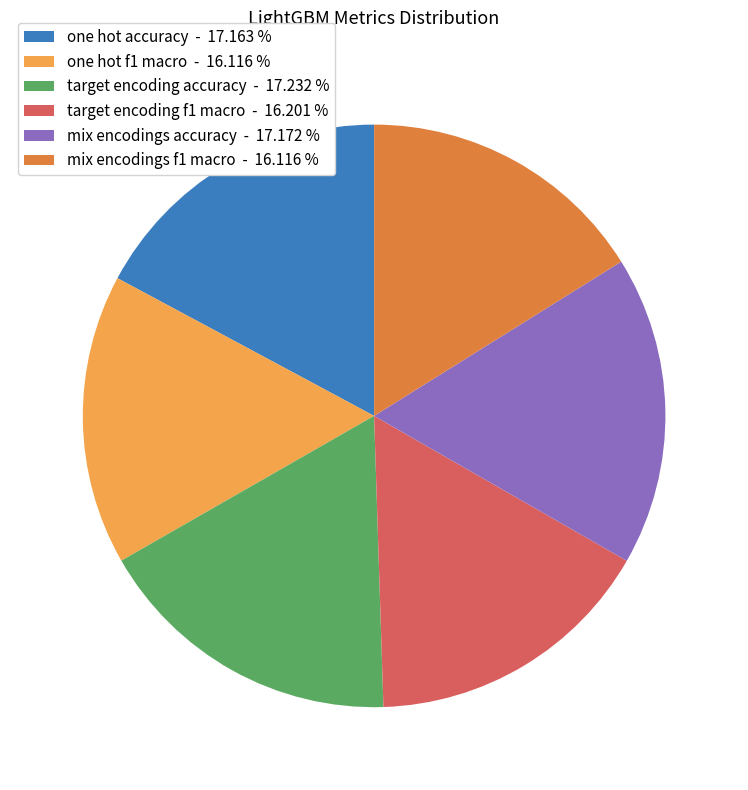

Is the sum of mix encodings accuracy - 17.172 % and one hot accuracy - 17.163 % greater than half?

No